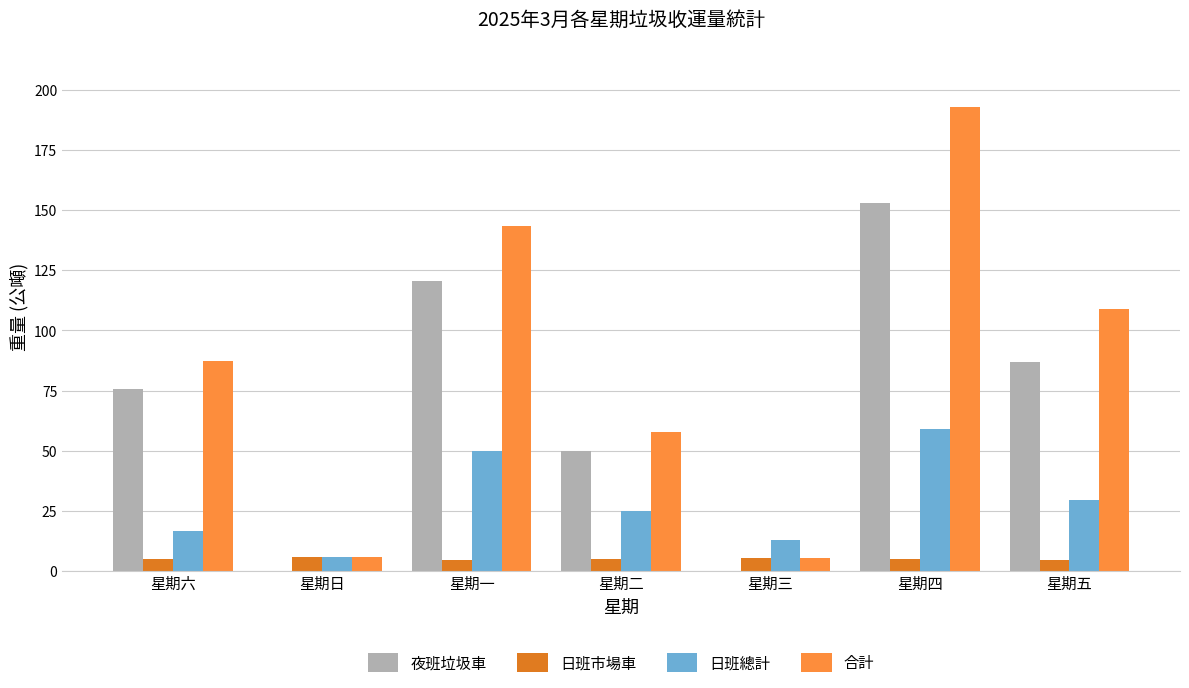

The 合計 series shows 143.4 at 星期一. True or false?

True